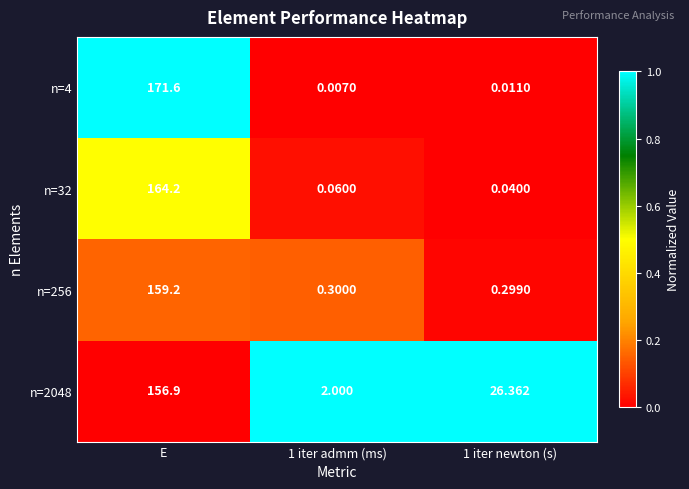

Which category has the highest value in the n=4 series?

E